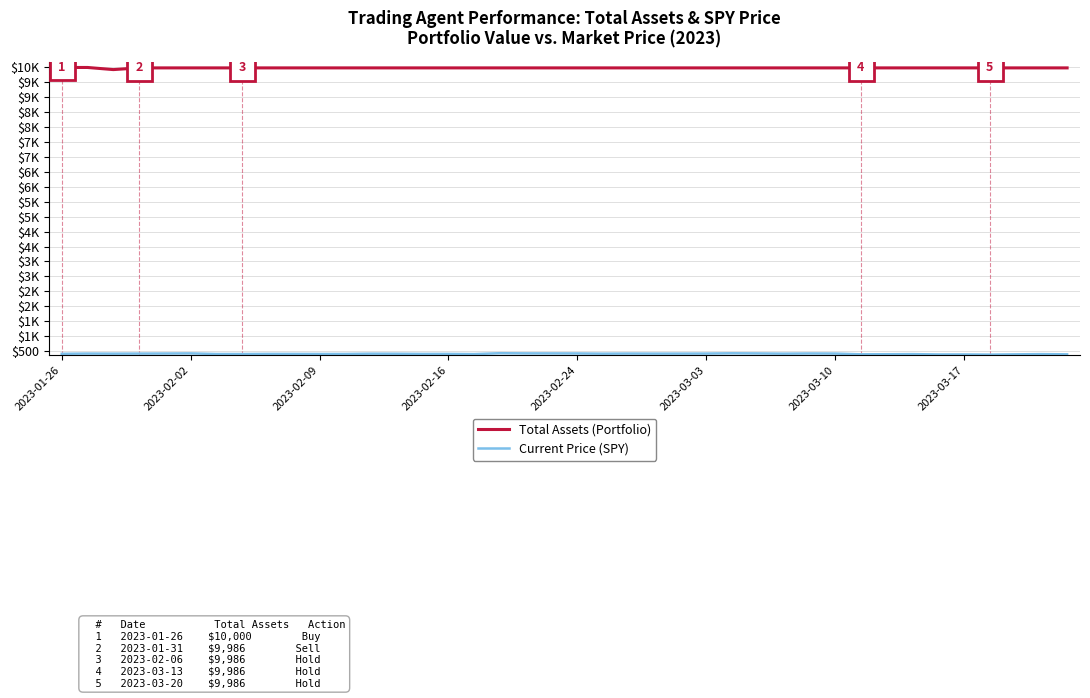

Is this an area chart (filled region under the line)?

No